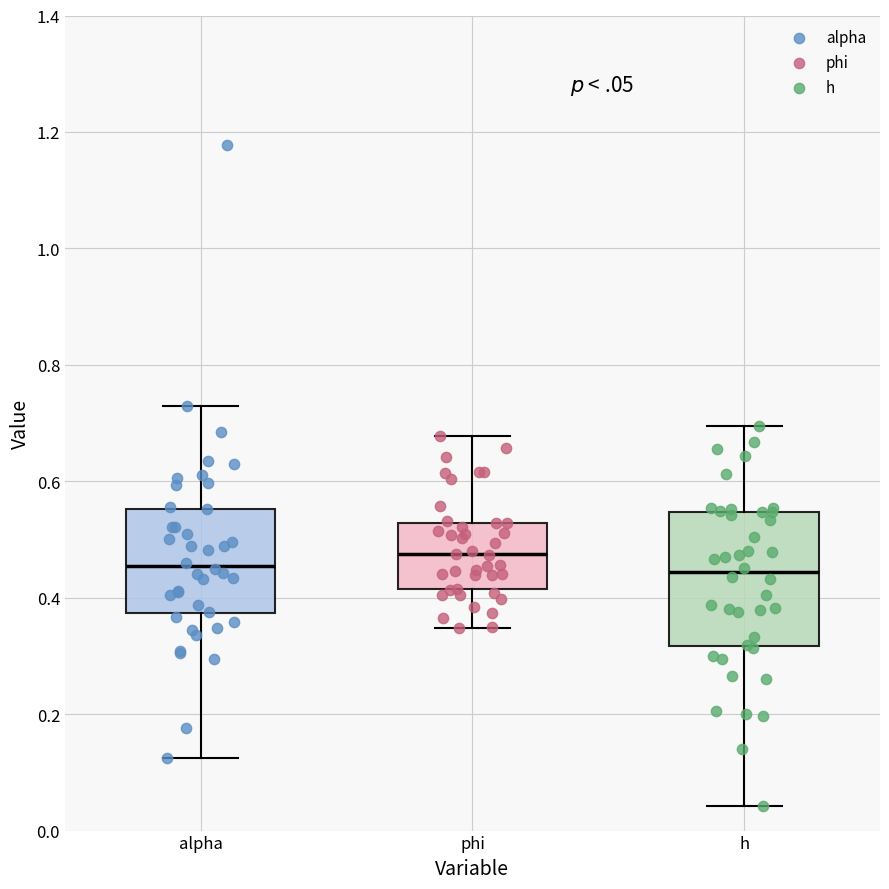

Which box's median line is the highest?

phi